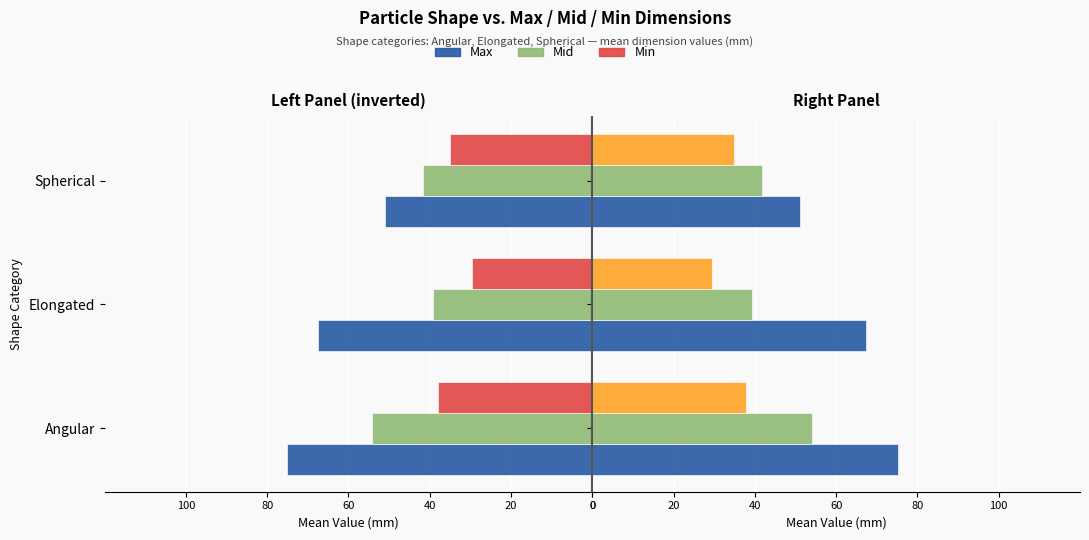

The Max series shows 105.9 at Angular. True or false?

False